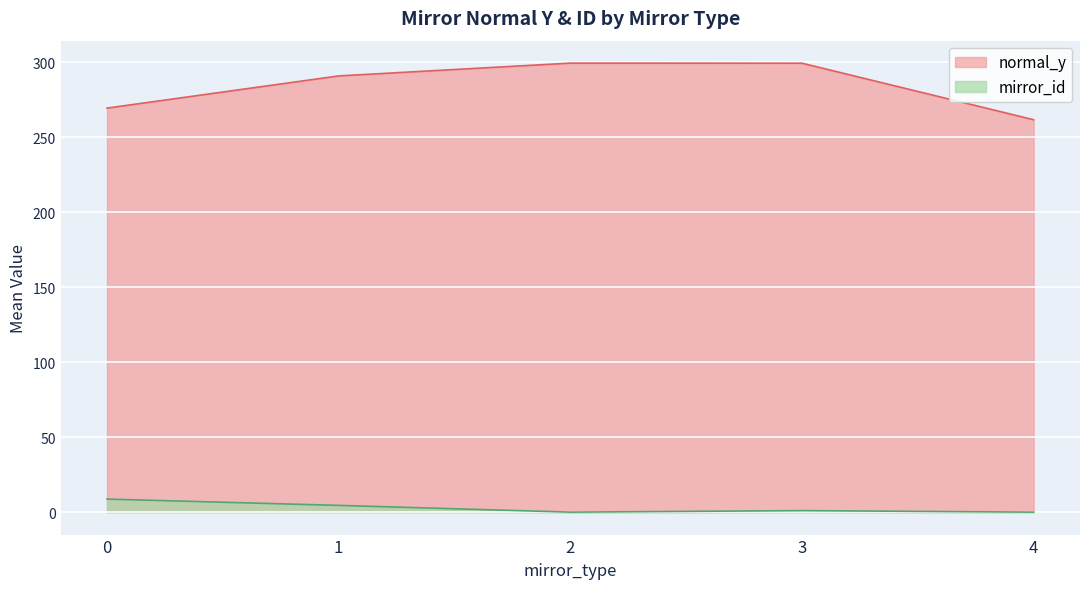

The chart shows a value of 1.3 at 3. True or false?

False